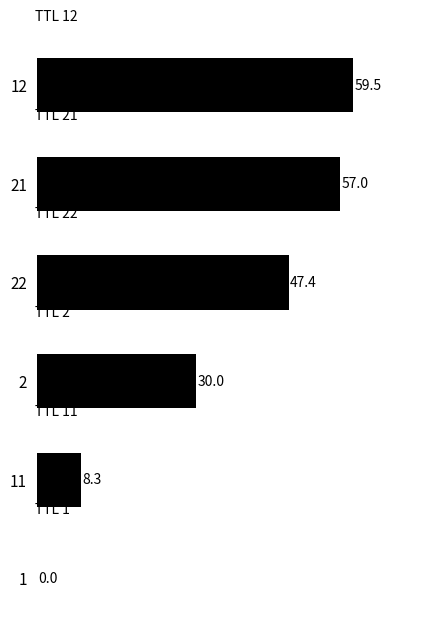

What value does the data have at 2?

30.0